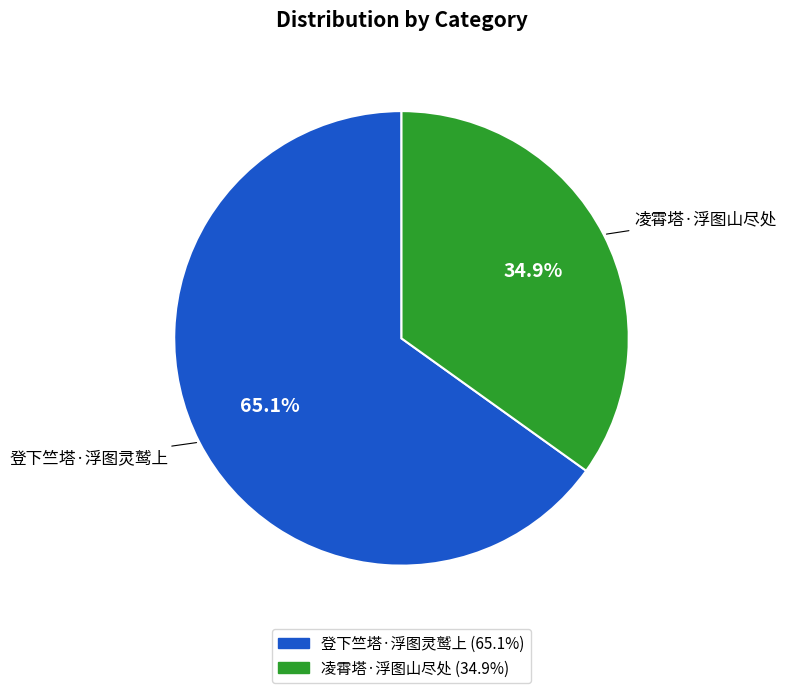

Which slice is the smallest?

凌霄塔·浮图山尽处